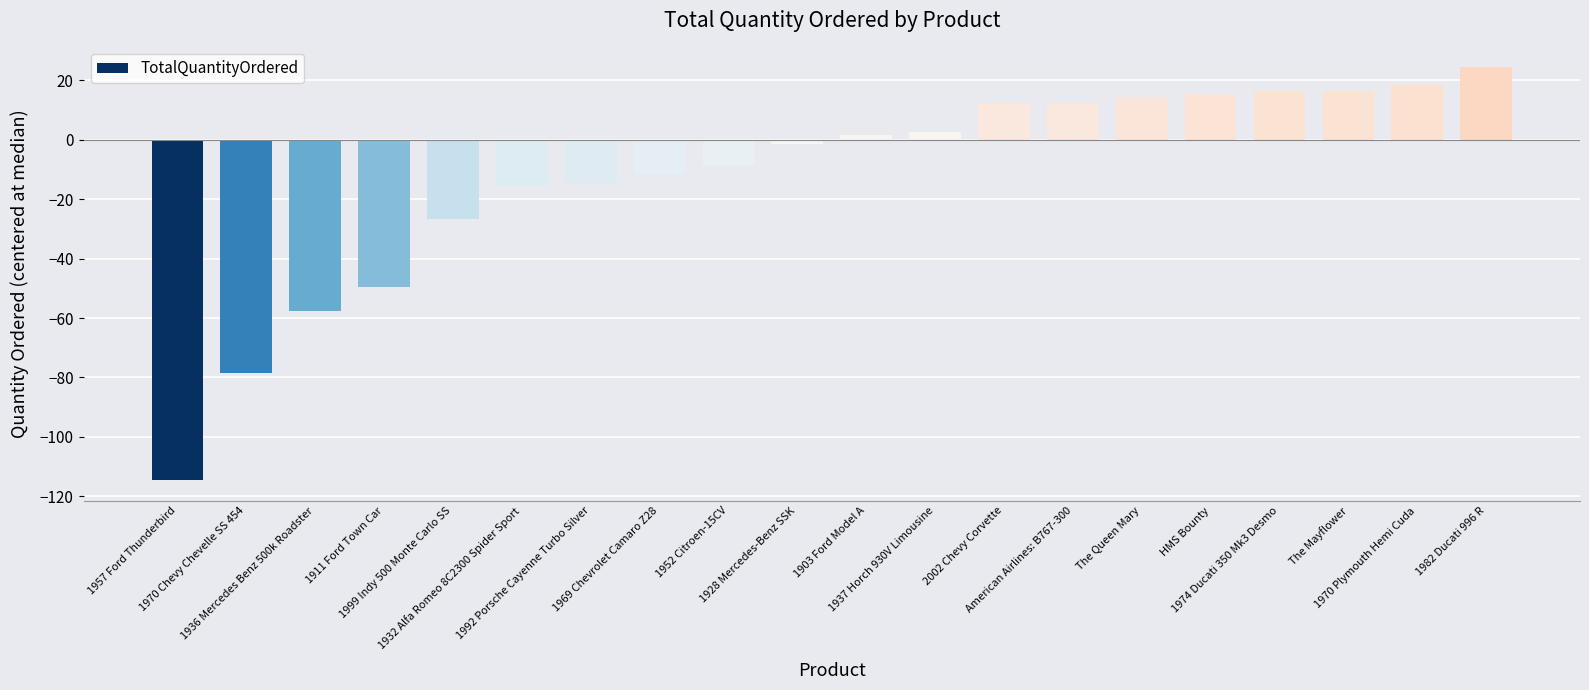

How many data points are less than 1?

10